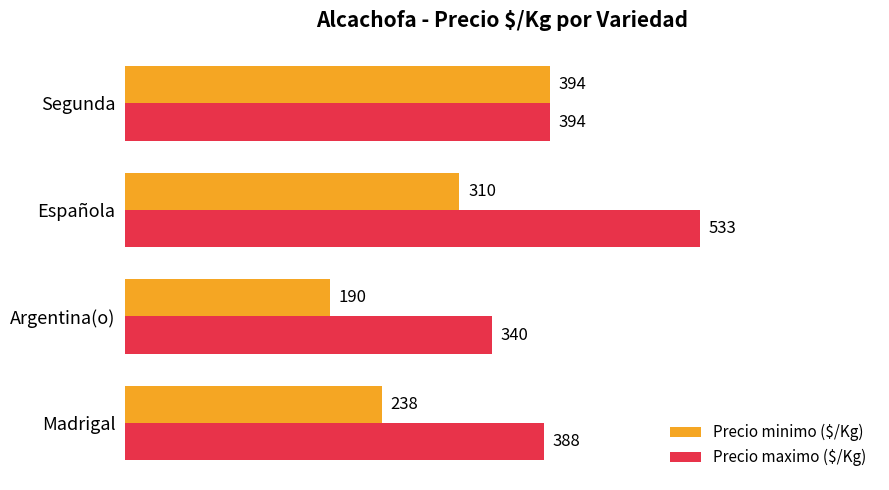

At which category is the sum across all series the highest?

Española